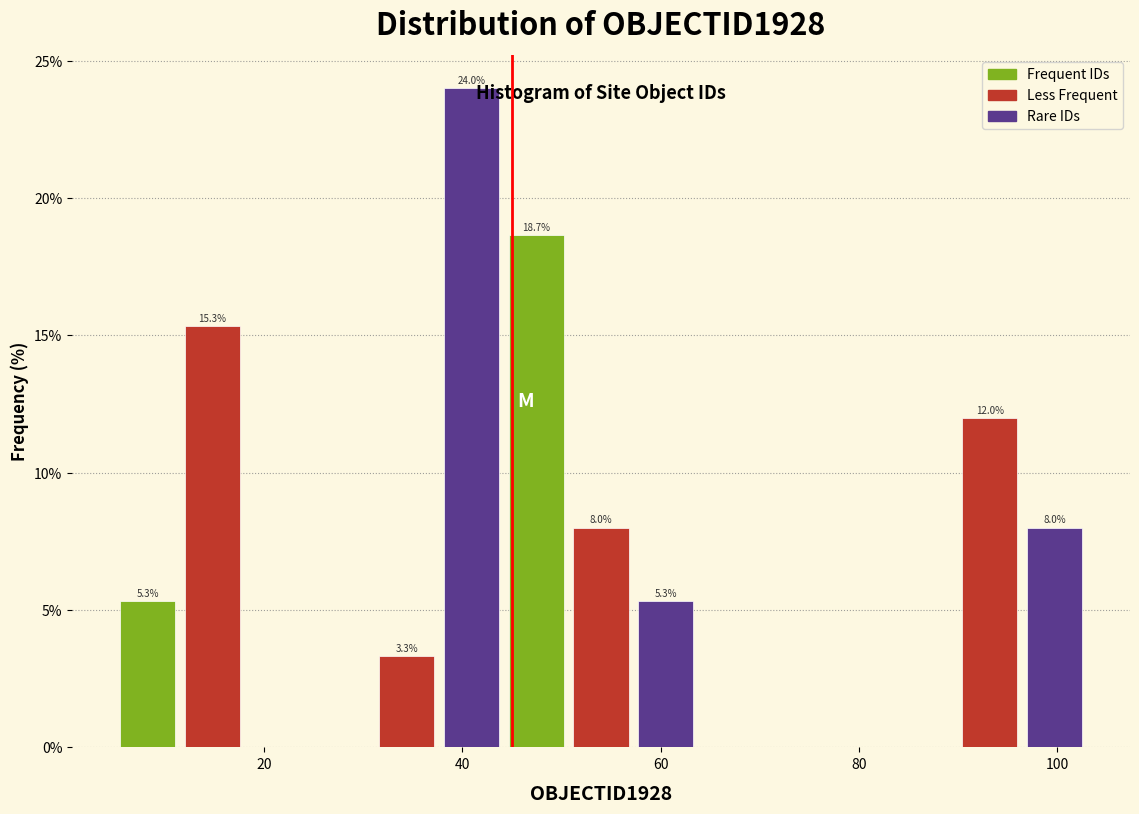

Read against the x-axis, roughly where is the centre of the tallest bar?

40